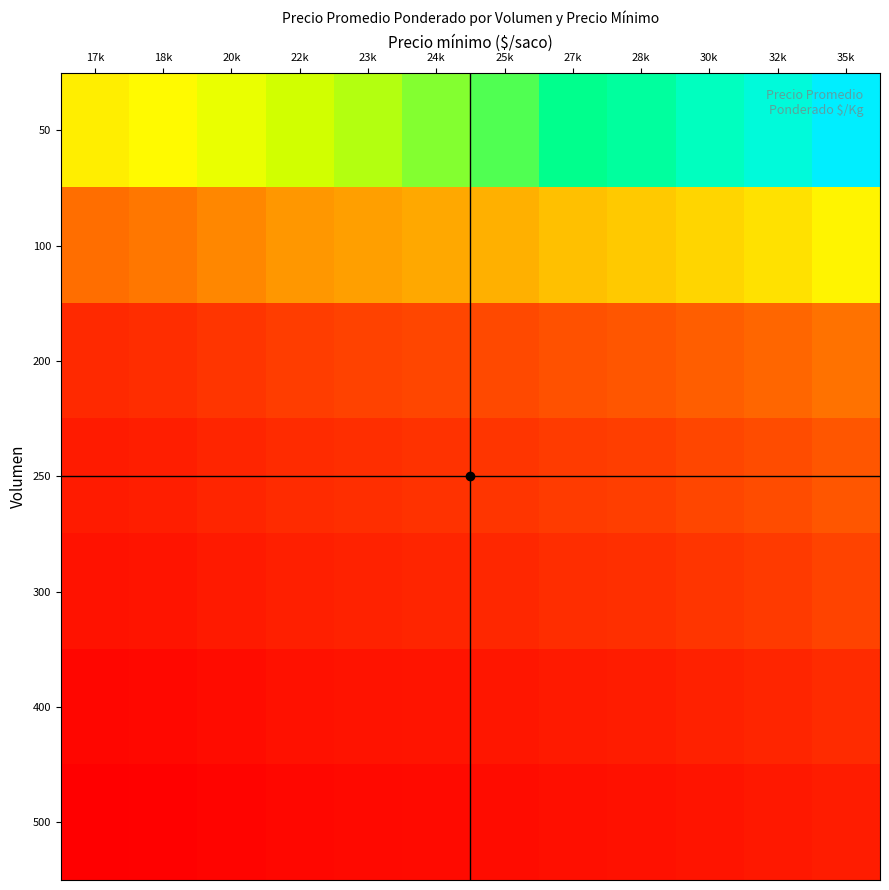

Which series changed the most between 22k and 30k?

50